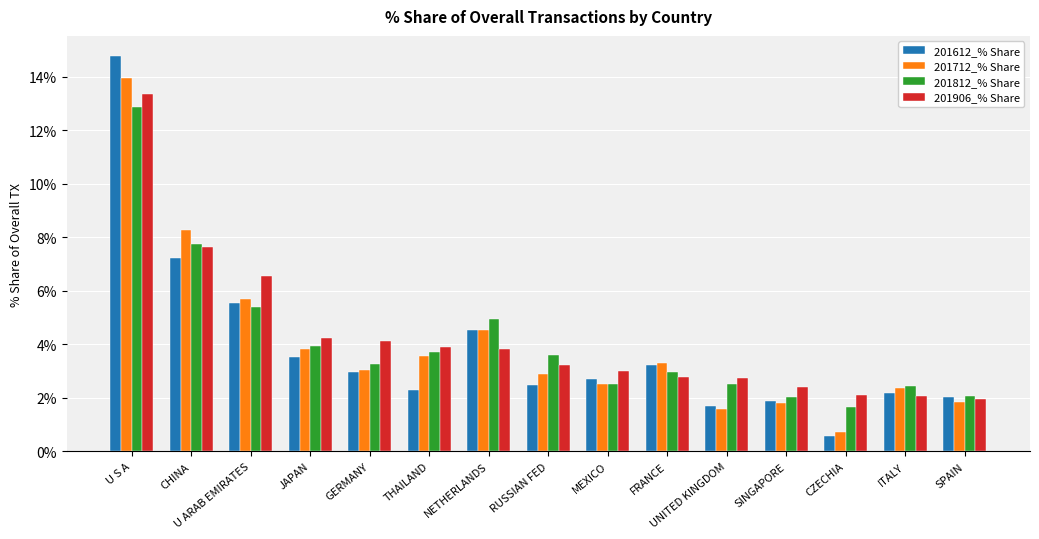

How many data points does each series have?

15